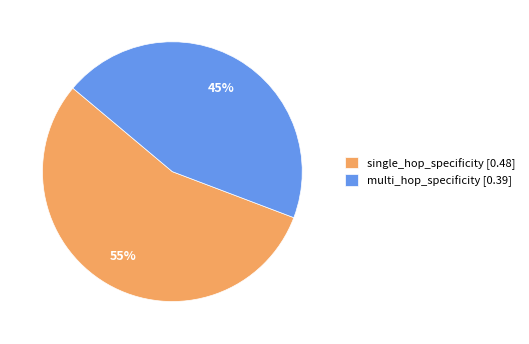

Do multi_hop_specificity and single_hop_specificity together represent more than half of the pie?

Yes